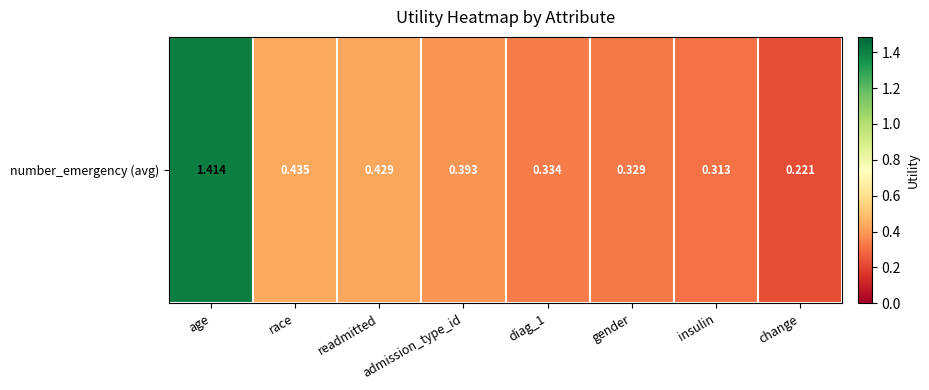

The value at race is 0.7. True or false?

False